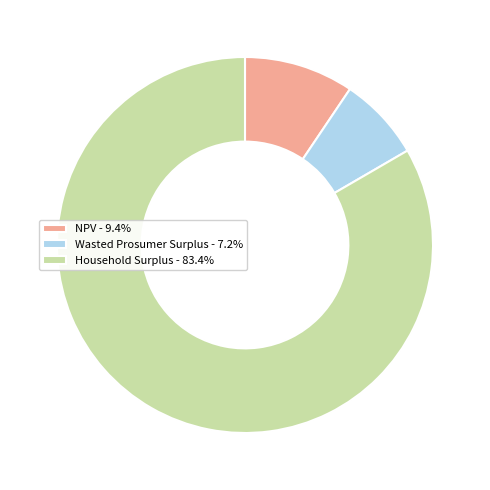

Which slice is the largest?

Household Surplus